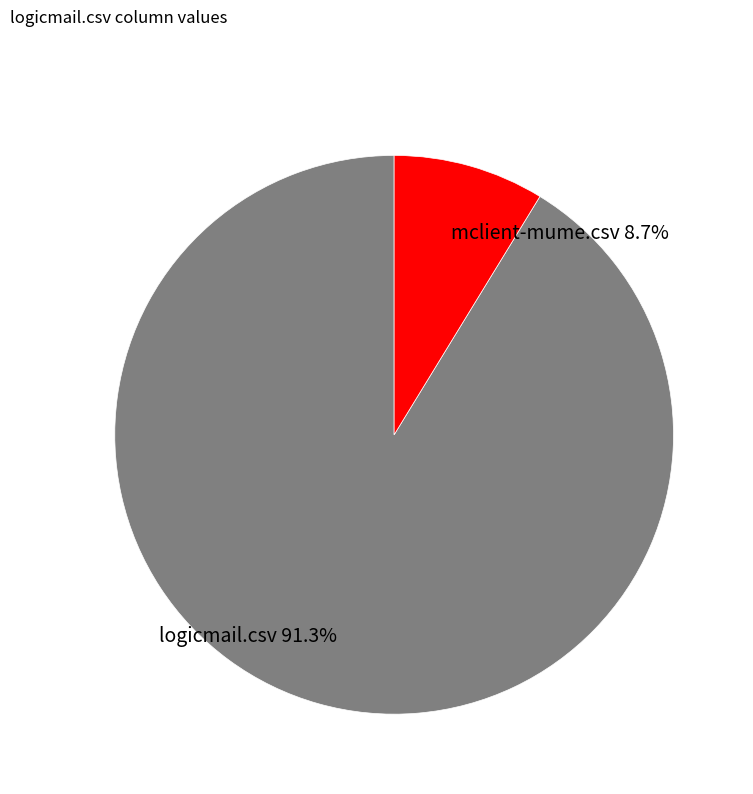

Which category has the smallest portion of the pie?

mclient-mume.csv